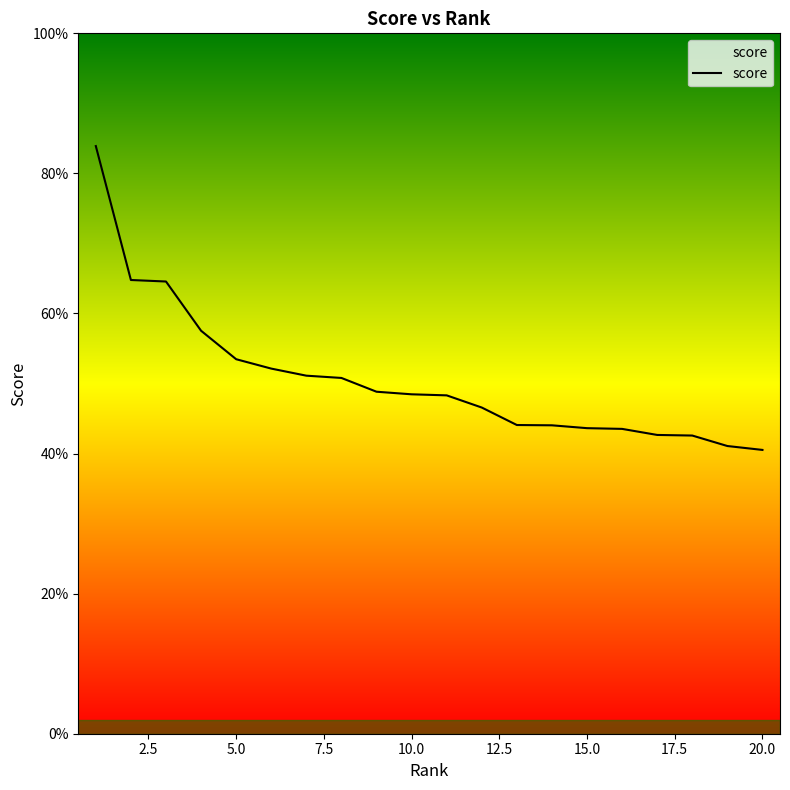

What is the value of the 8th point from the left?

0.5